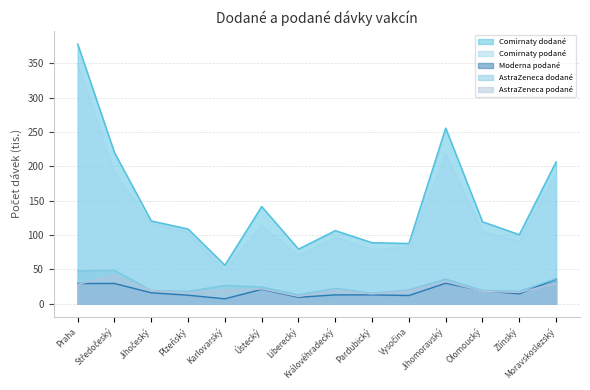

At which label is AstraZeneca dodané closest to 30?

Karlovarský